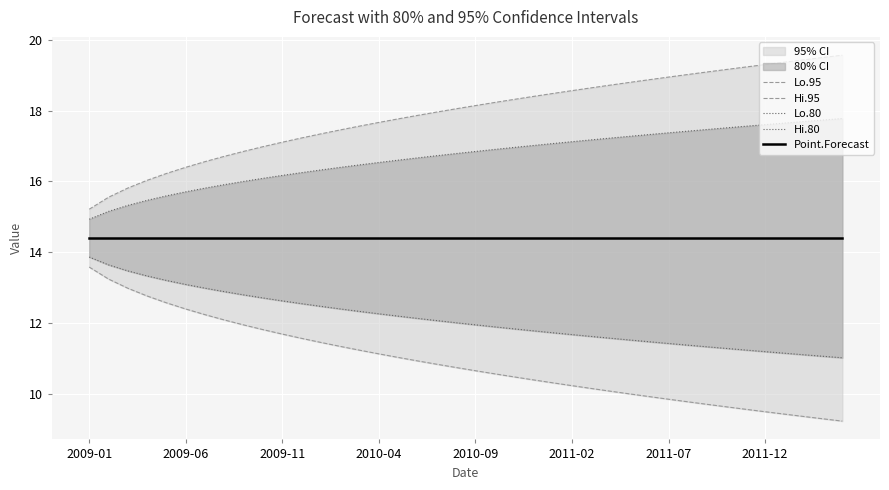

Between 22 and 30, which series saw the biggest shift?

Hi.95